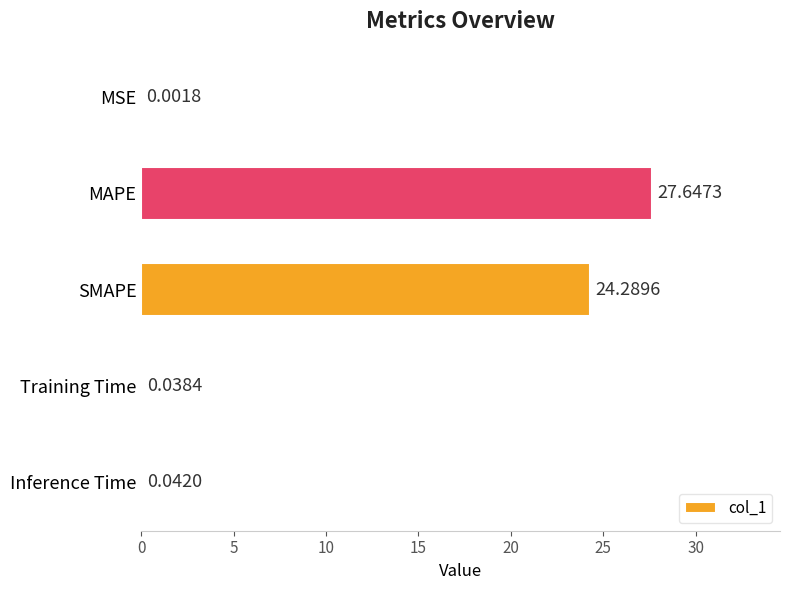

What is the sum of all values?

52.0